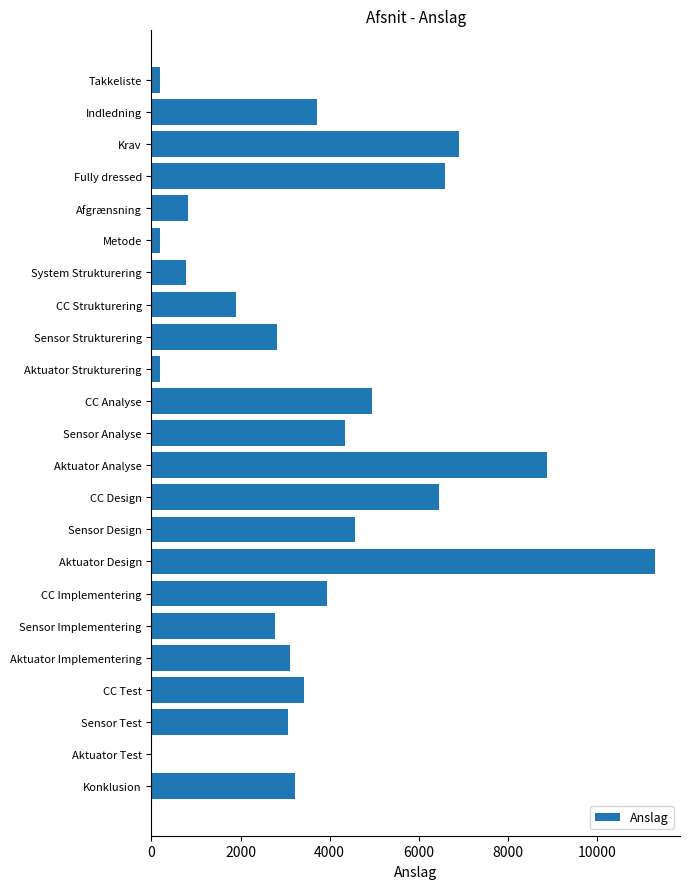

At which label is the value closest to 5650?

CC Analyse